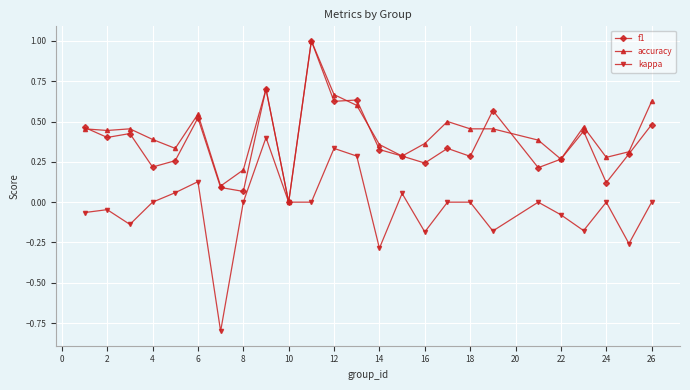

What is the smallest value displayed?

-0.8